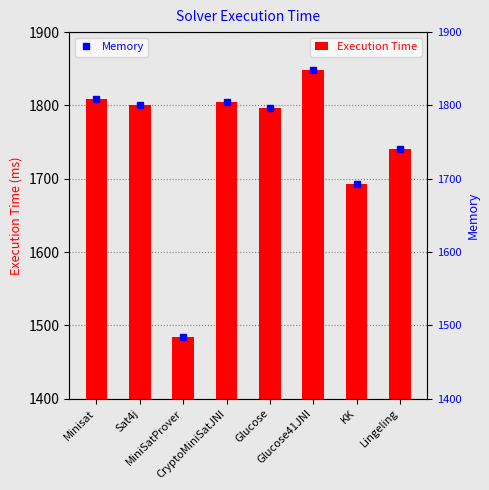

What is the label of the 5th bar from the left?

Glucose